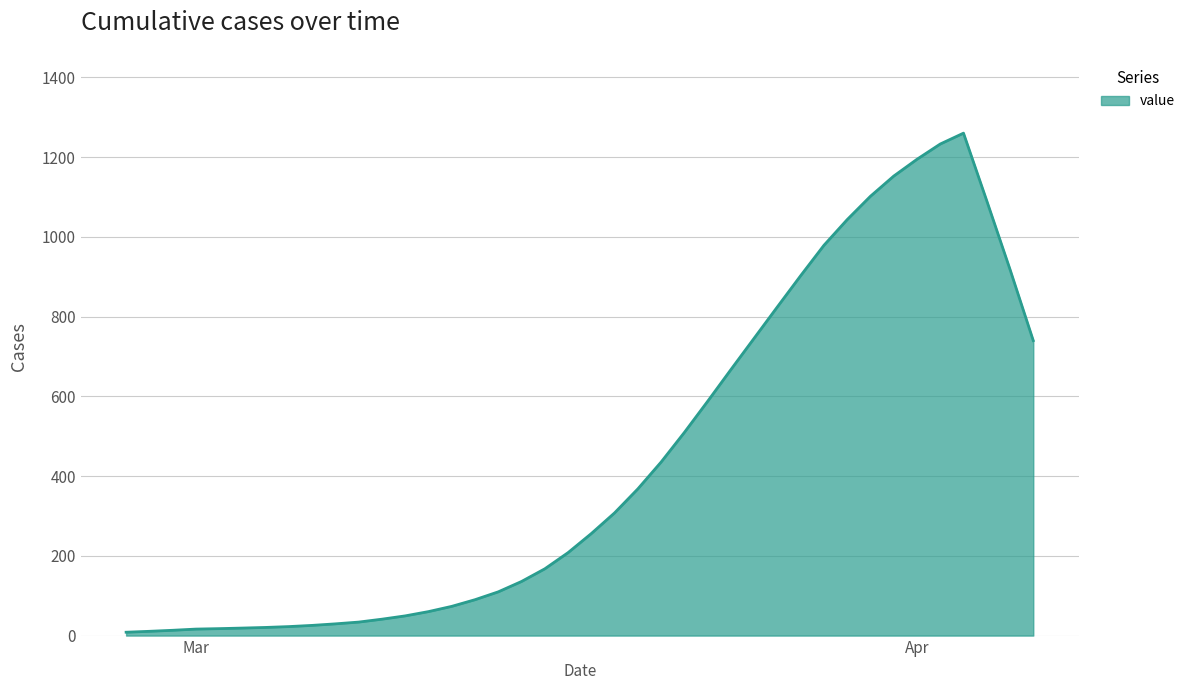

What is the smallest value displayed?

8.4